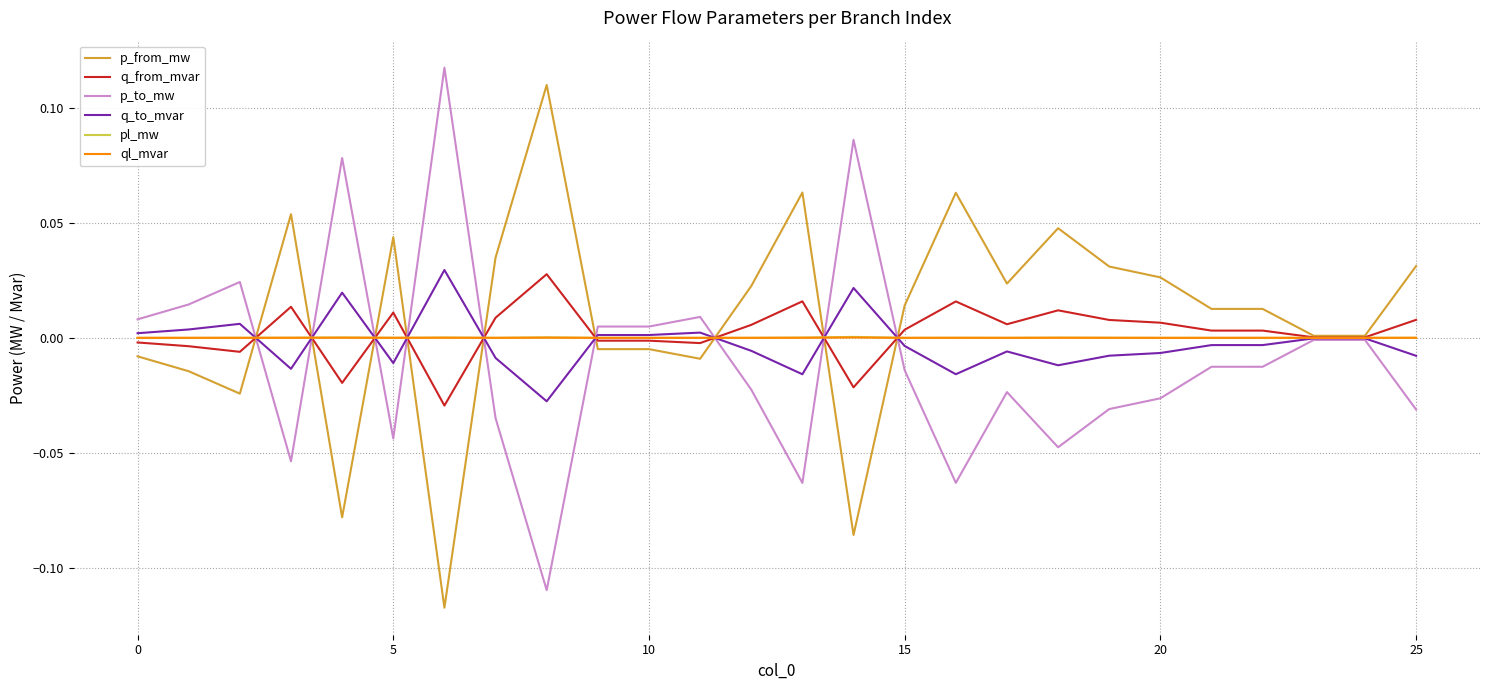

Does the chart display data point markers on the line(s)?

No